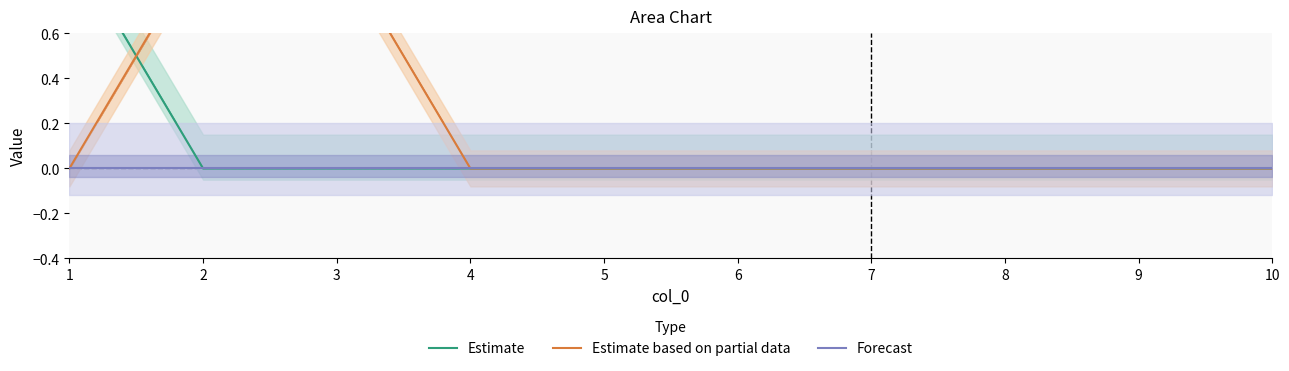

Rank the categories by Estimate based on partial data value from highest to lowest.

2, 3, 1, 4, 5, 6, 7, 8, 9, 10